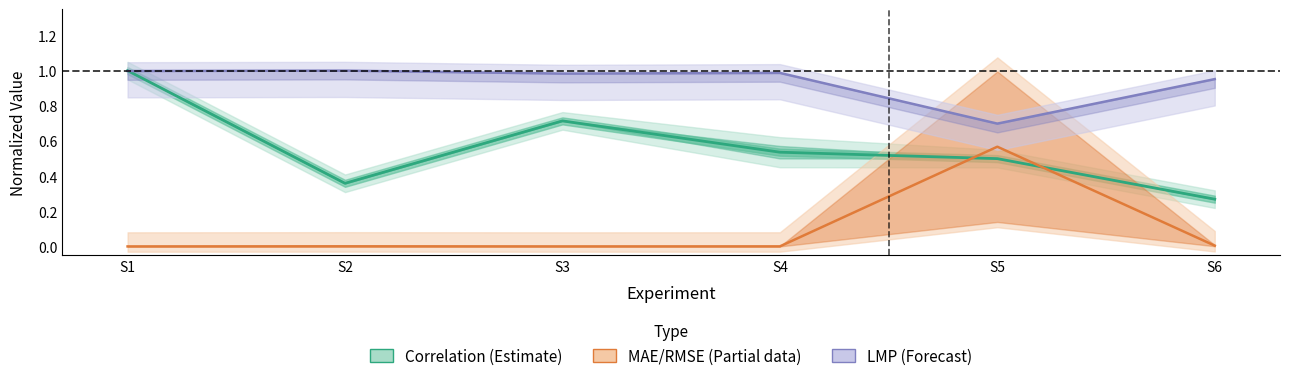

Read the value at S5.

0.5